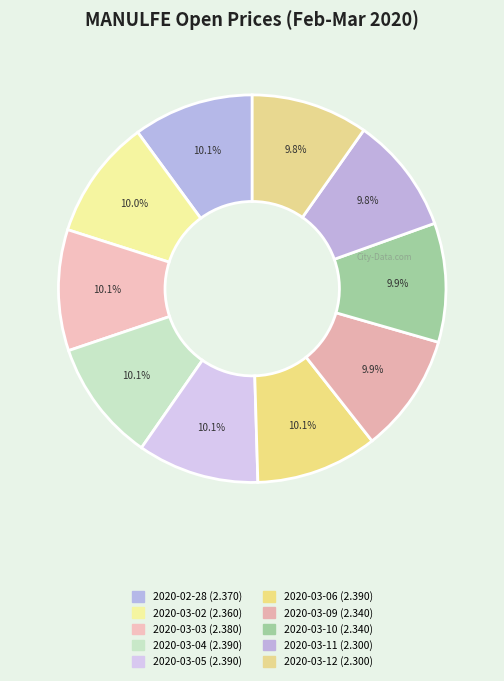

Which slice is the smallest?

2020-03-11